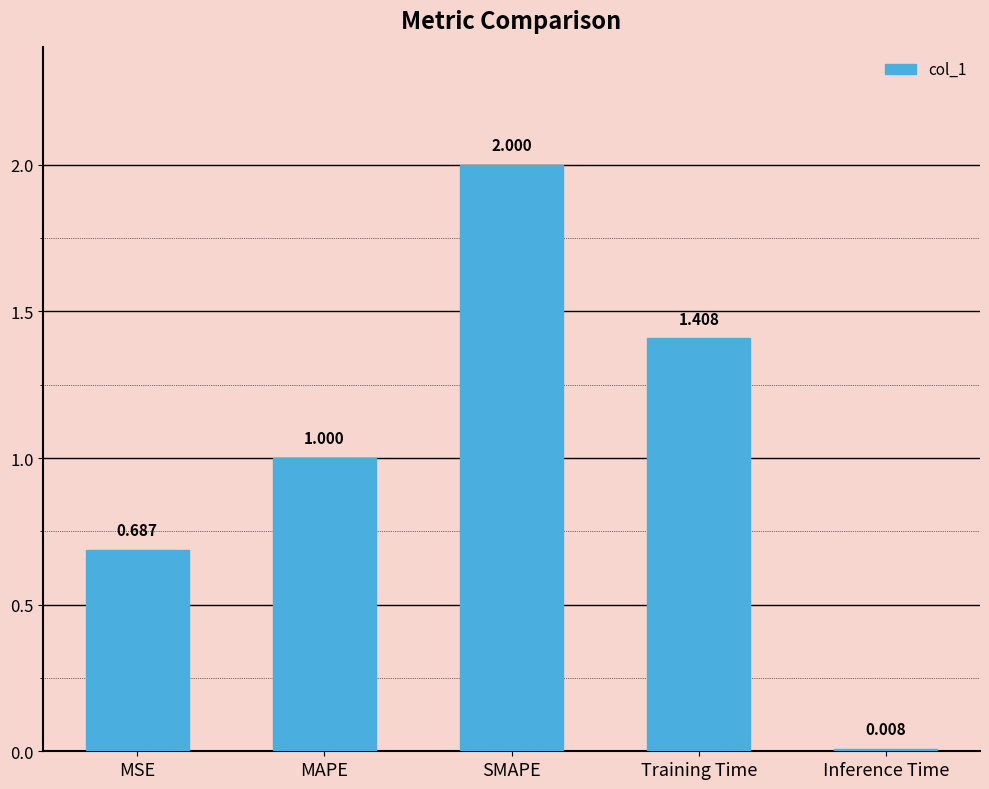

Does the chart contain stacked bars?

No